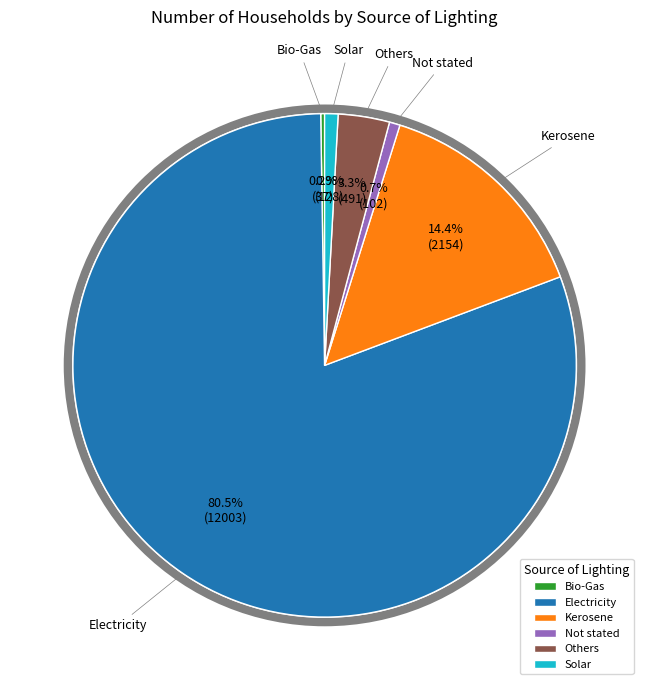

Which category accounts for the majority?

Electricity